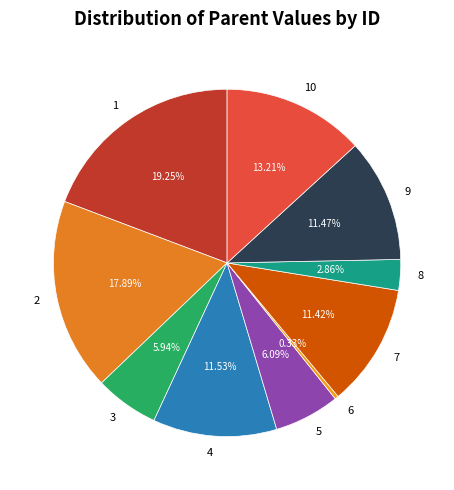

Is there a majority slice in this chart?

No